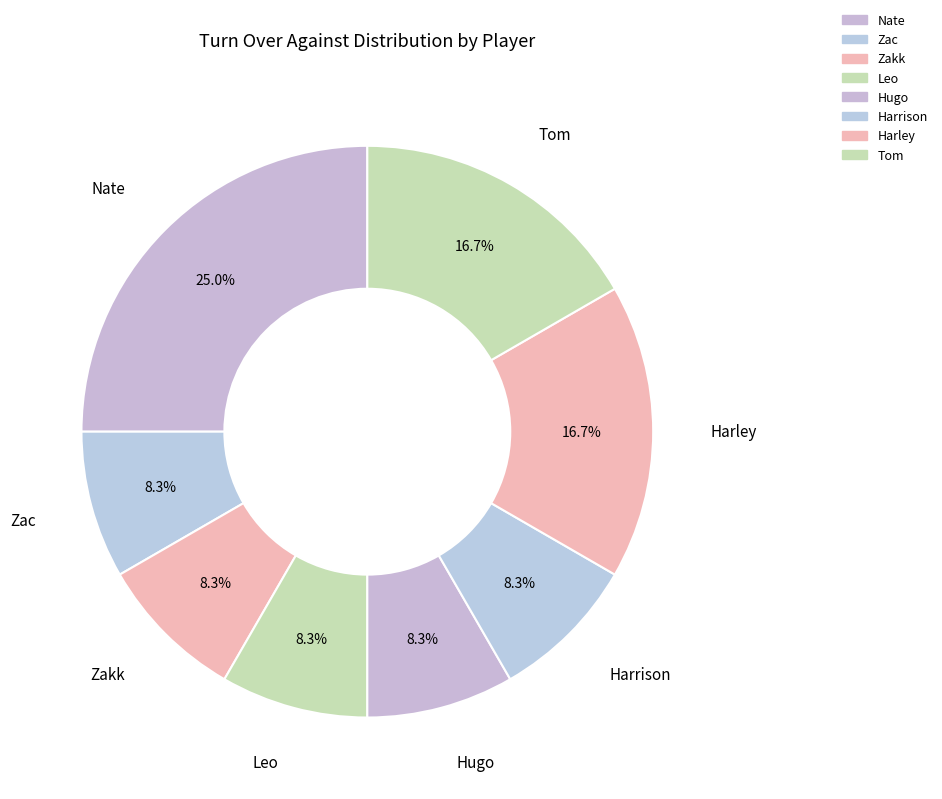

How many segments does this pie chart have?

8